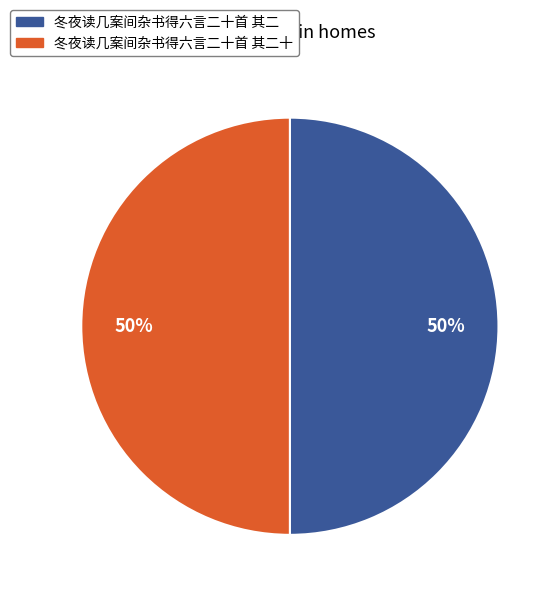

Is the sum of 冬夜读几案间杂书得六言二十首 其二 and 冬夜读几案间杂书得六言二十首 其二十 greater than half?

Yes